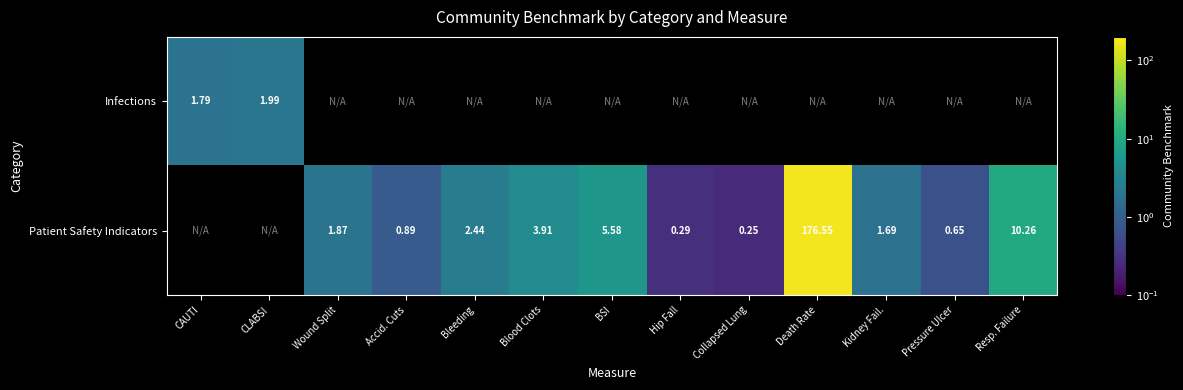

Is the value of Infections at CLABSI greater than the value of Patient Safety Indicators at Hip Fall?

Yes